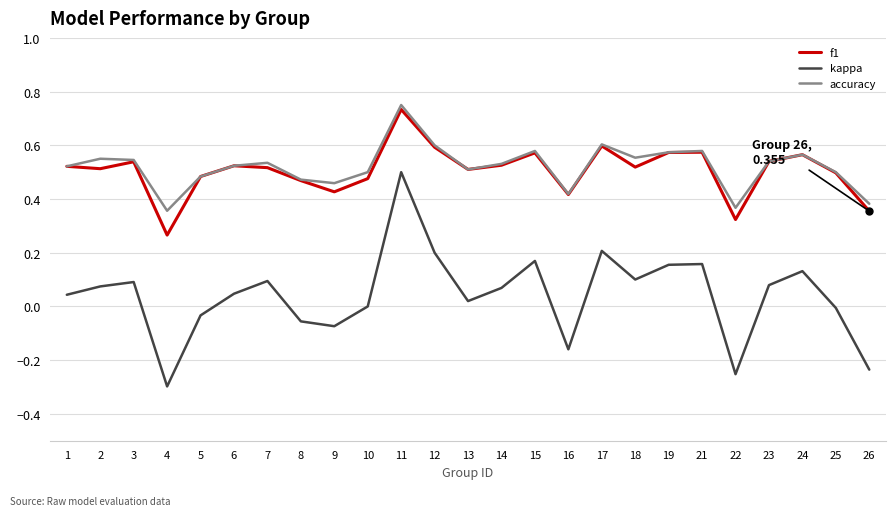

Which category has the highest value in the kappa series?

11